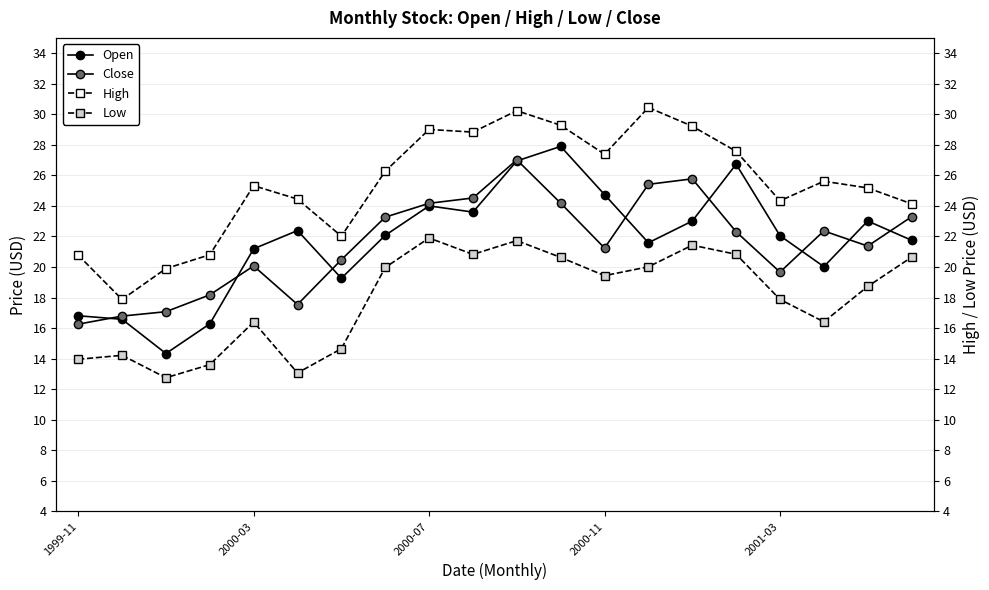

How many values in the Close series are below 22?

10